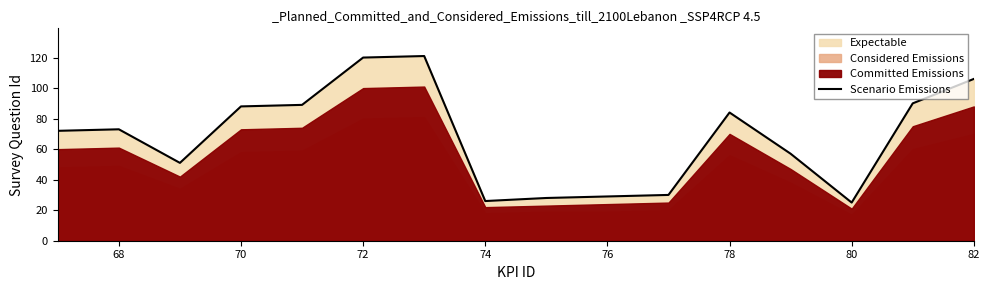

The Scenario Emissions series shows 51 at 72. True or false?

False